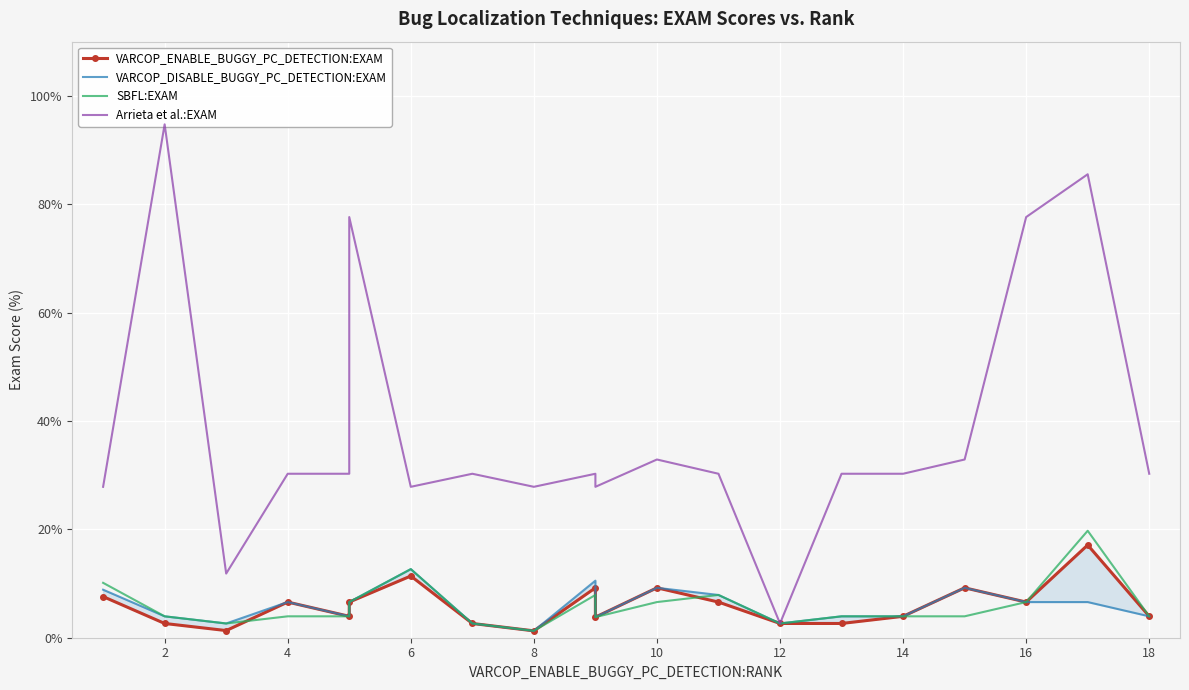

True or false: VARCOP_DISABLE_BUGGY_PC_DETECTION:EXAM and SBFL:EXAM cross at least once.

False